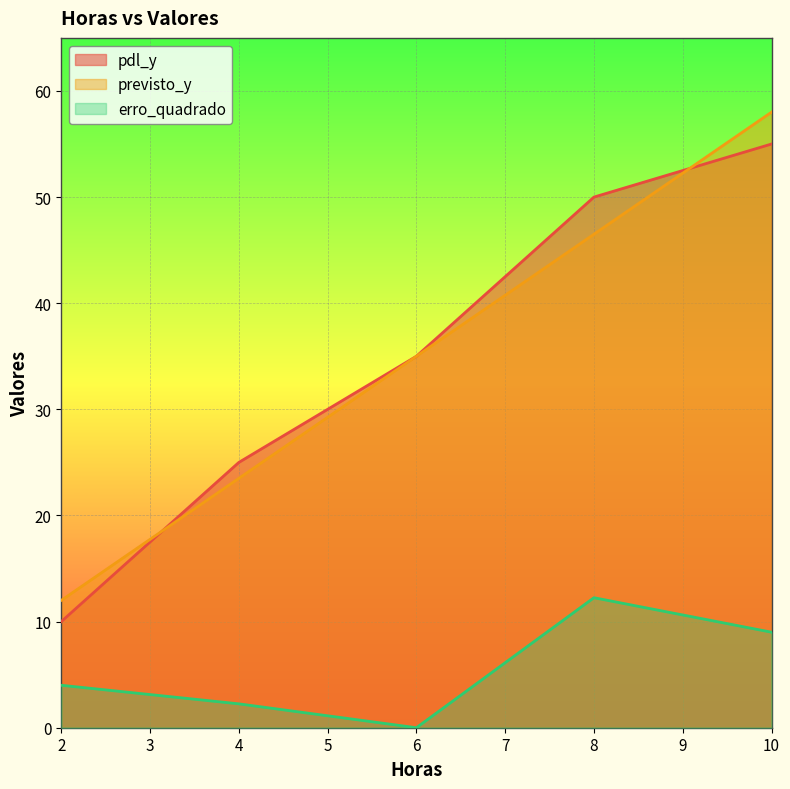

The erro_quadrado series shows 9.0 at 10. True or false?

True